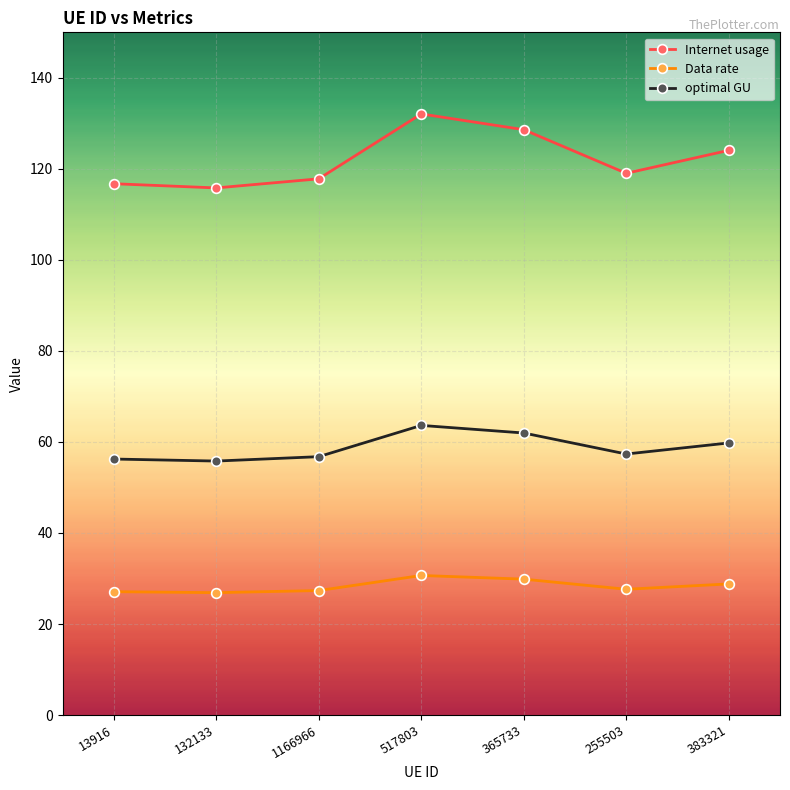

Where does the Internet usage series first go above 119?

517803